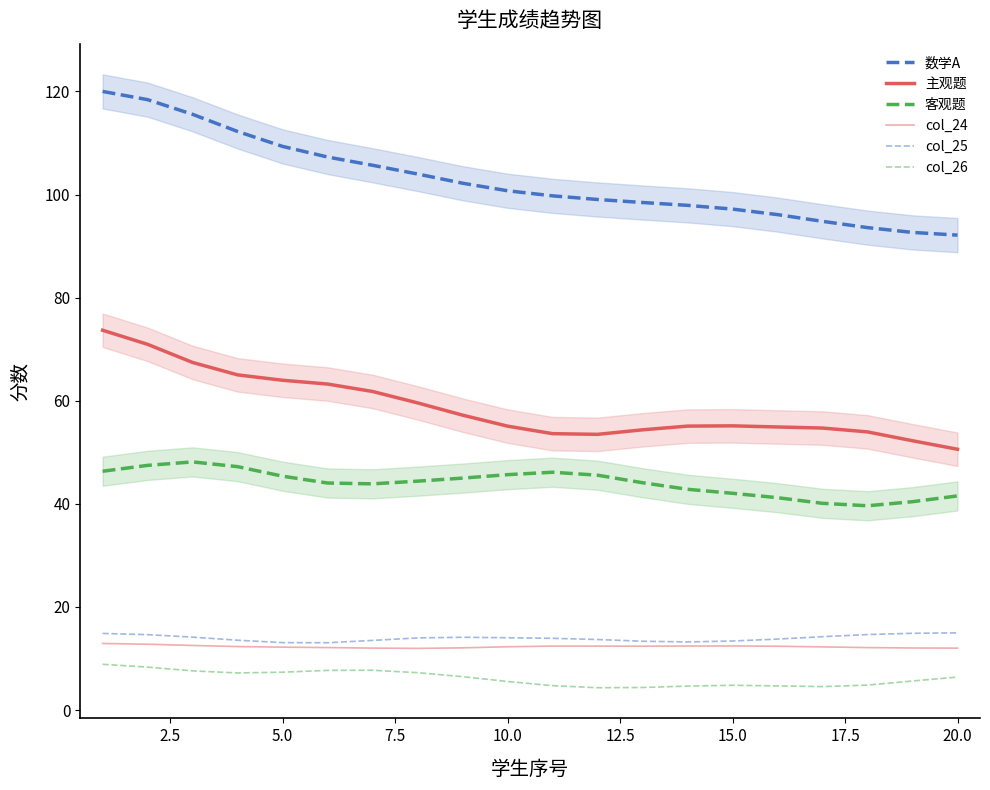

True or false: 客观题 has a value of 64.8 at 13.

False